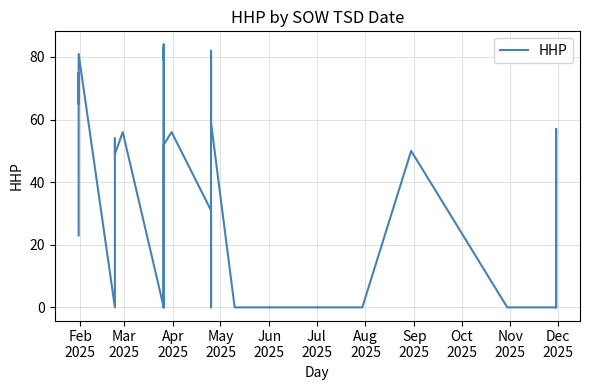

Is this an area chart (filled region under the line)?

No